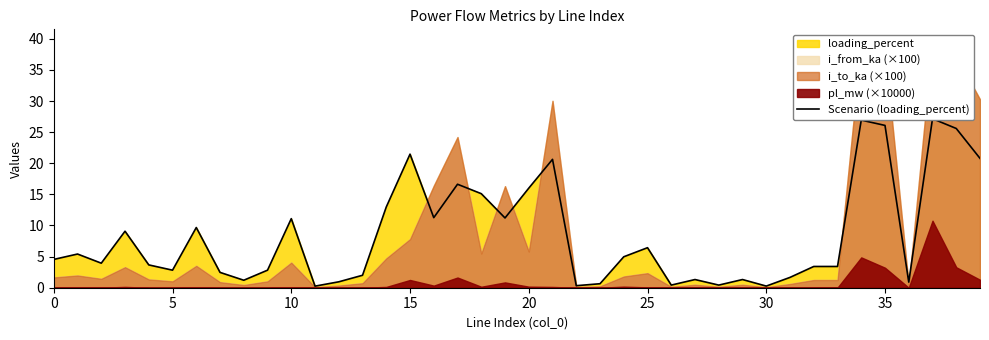

What is the average value?

8.4